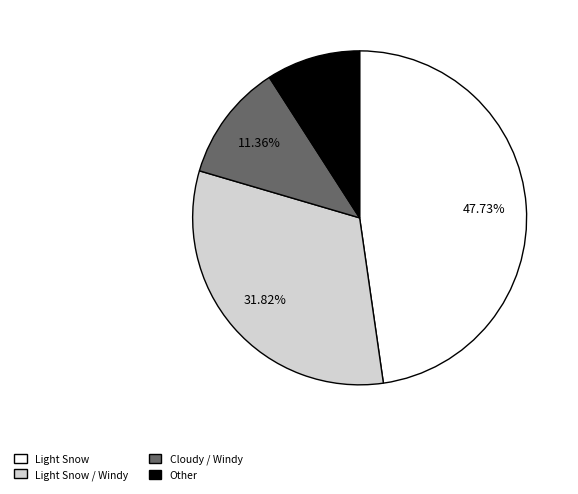

How many segments does this pie chart have?

4